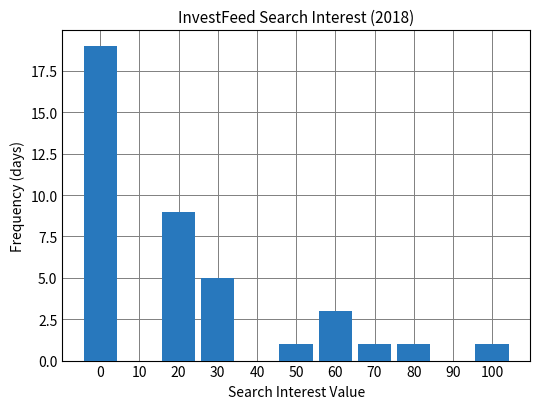

Approximately how many times larger is the value at 60 compared to 20?

0.3